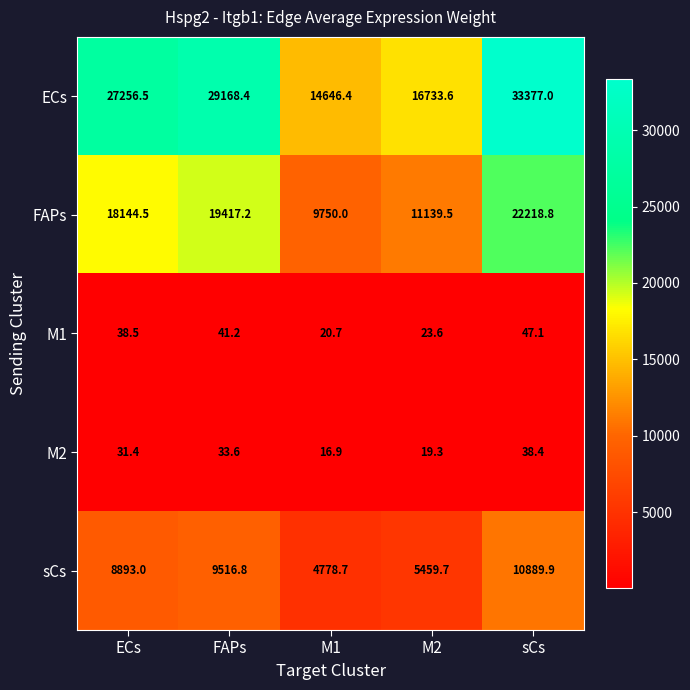

The value of M1 at ECs is 61.6. True or false?

False